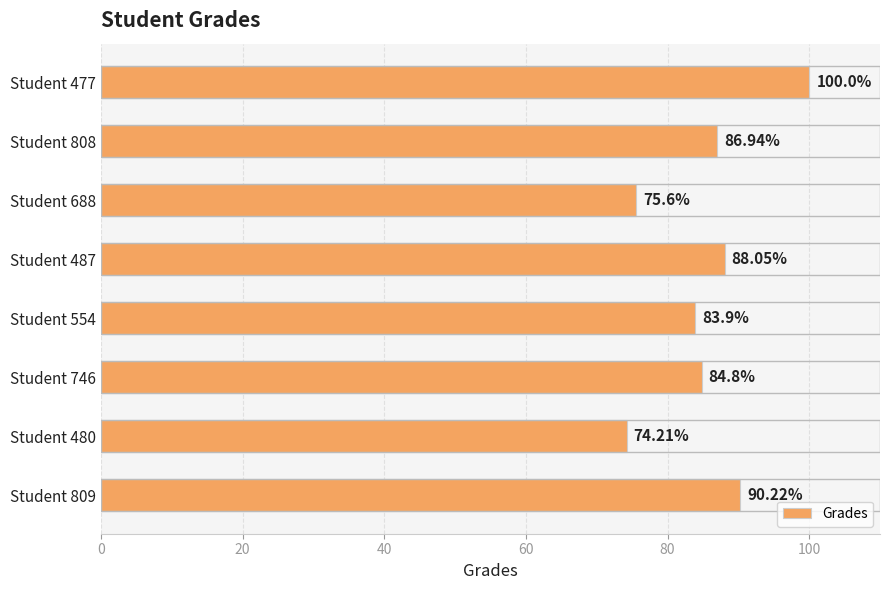

What is the average value?

85.5